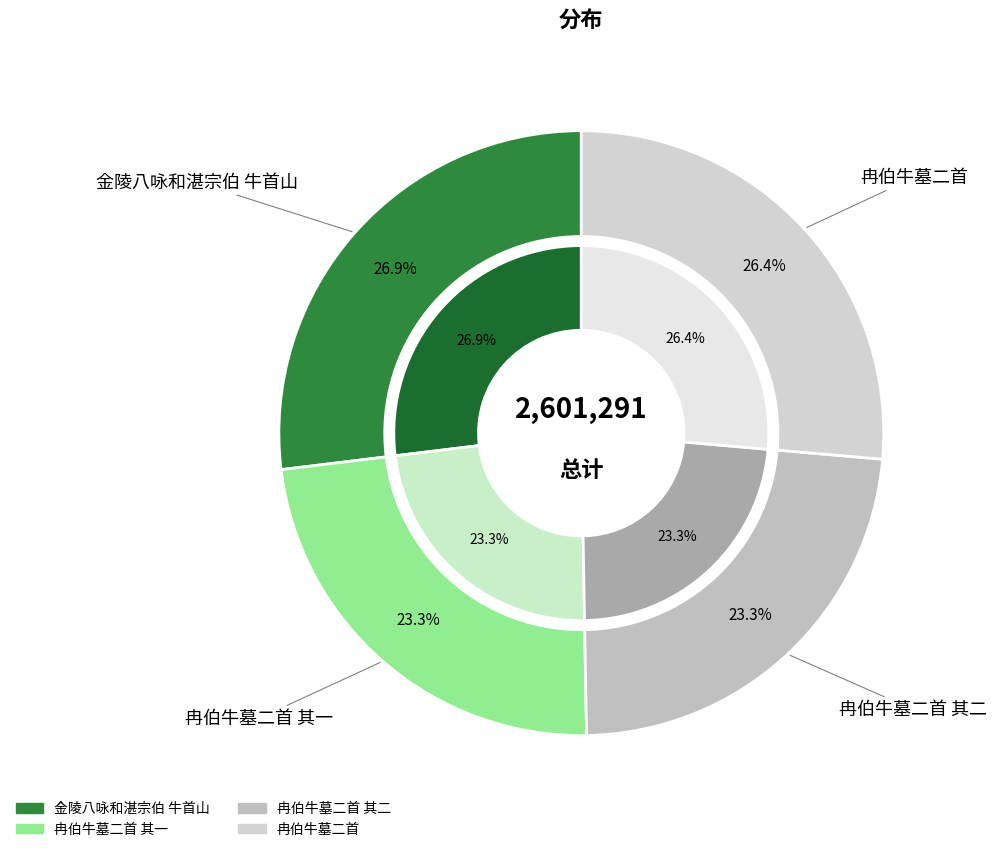

What percentage is the 金陵八咏和湛宗伯 牛首山 slice, to the nearest percent?

27%